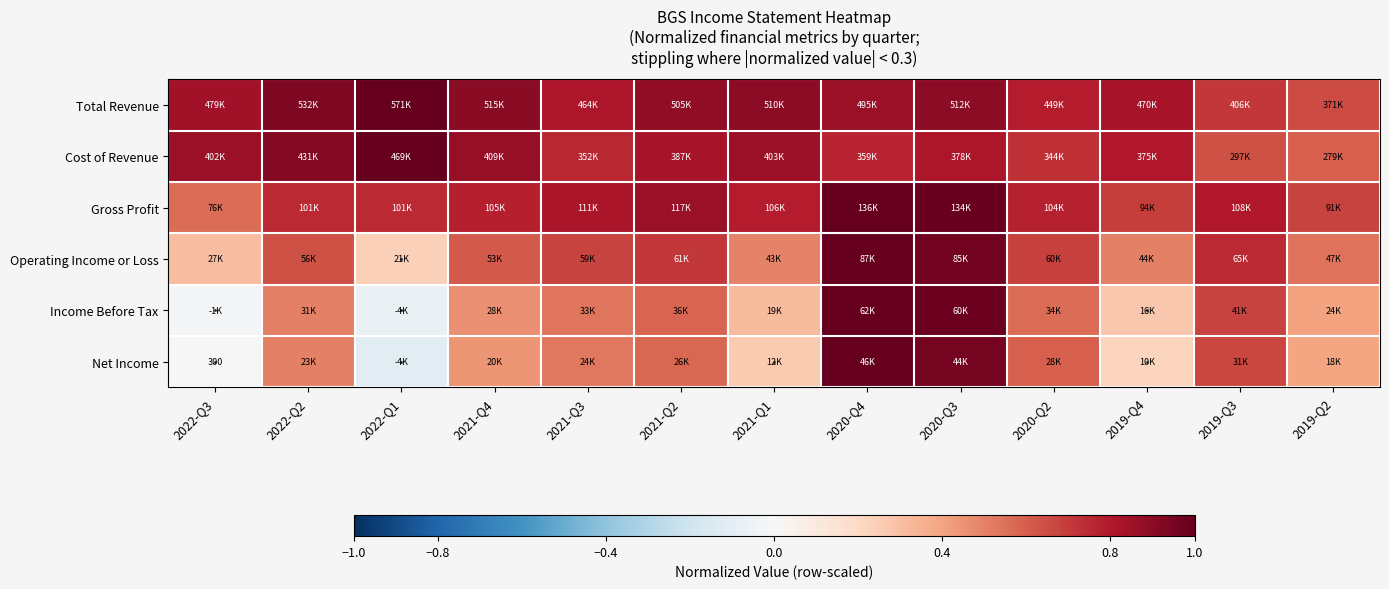

At which category is the sum across all series the highest?

2020-Q4